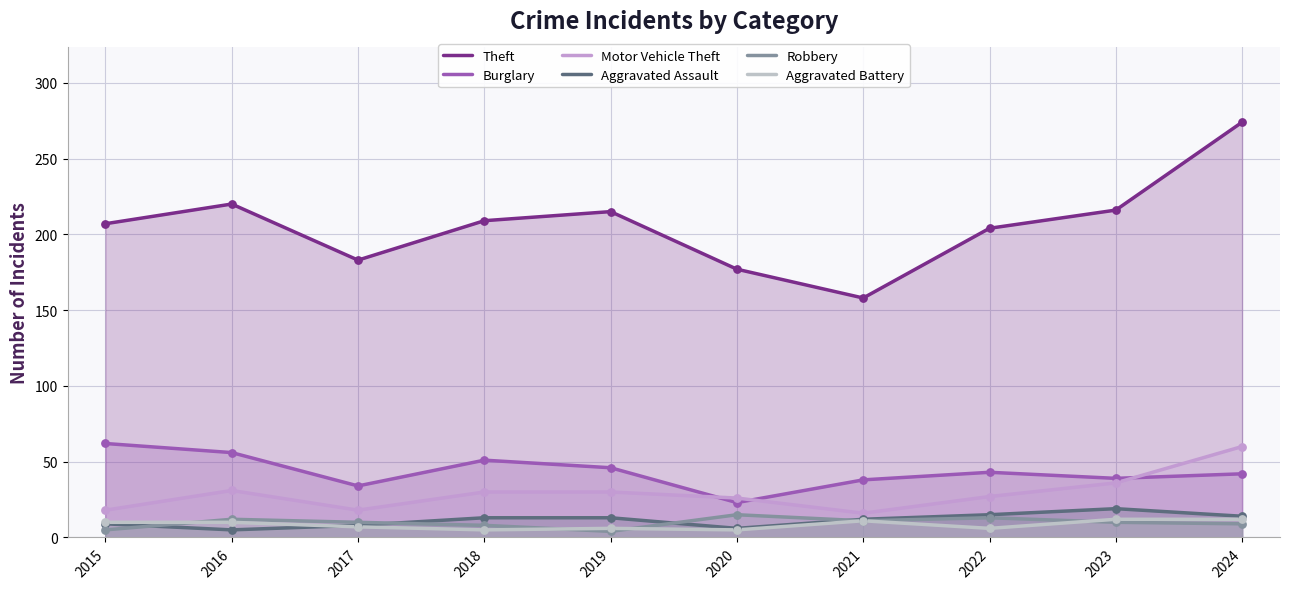

What are all the series names shown in the legend?

Theft, Burglary, Motor Vehicle Theft, Aggravated Assault, Robbery, Aggravated Battery